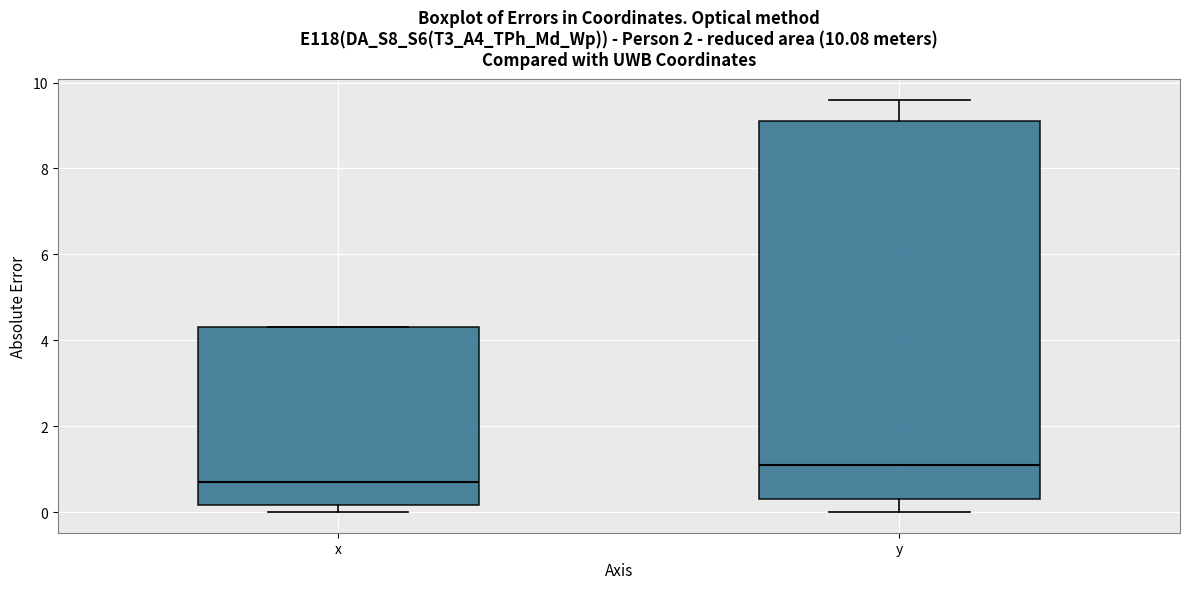

Reading left to right, read every box against the y-axis: the position of its median line, the range the box covers, and the ends of its whiskers. The values are not printed on the chart, so give them approximately, as read against the axis.

x: median 0.8, box 0.2 to 4.4, whiskers 0.0 to 4.4
y: median 1.2, box 0.4 to 9.2, whiskers 0.0 to 9.6